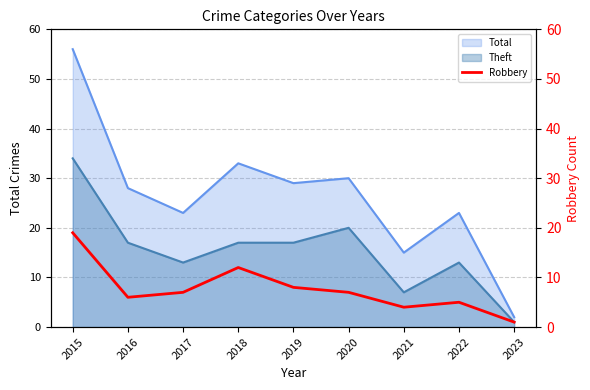

Is the value of Total at 2015 greater than the value of Theft at 2022?

Yes